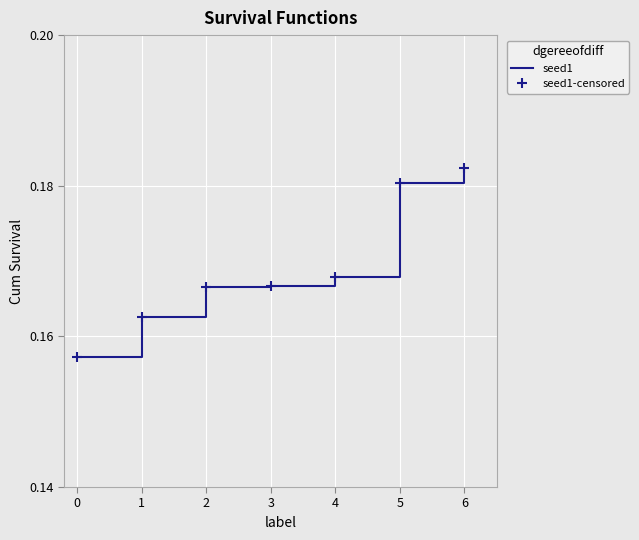

True or false: seed1-censored has a value of 0.1 at 4.

False